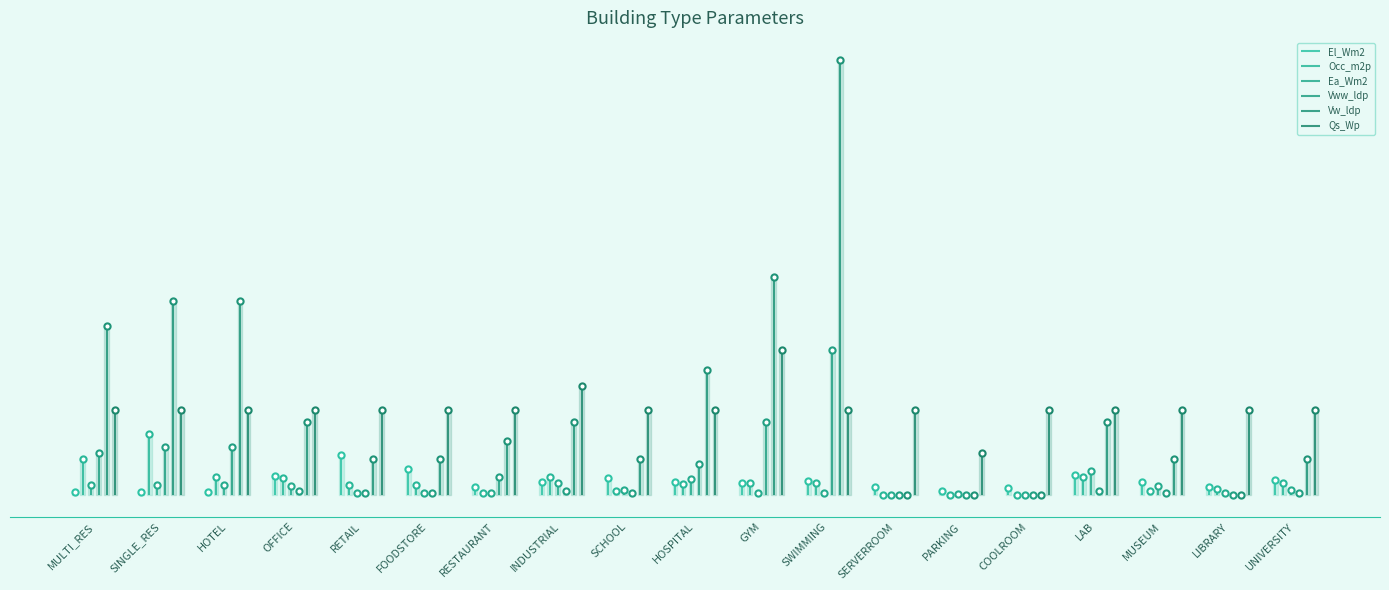

At how many categories does at least one series exceed 351?

1